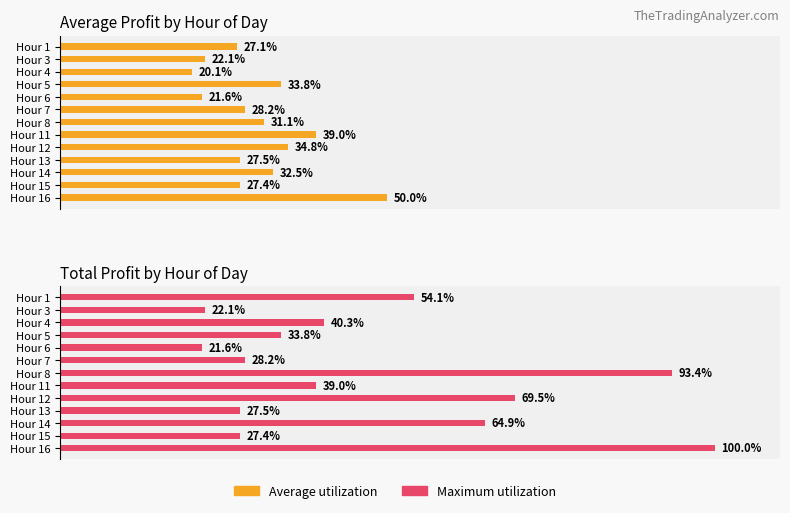

What is the sum of the Average utilization values at Hour 4 and Hour 7?

48.3